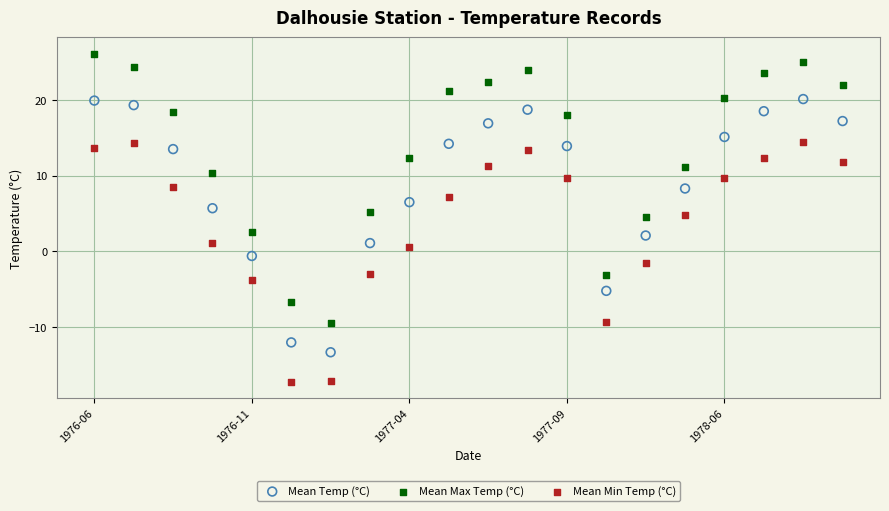

Which series has the largest Y range (max minus min)?

Mean Max Temp (°C)